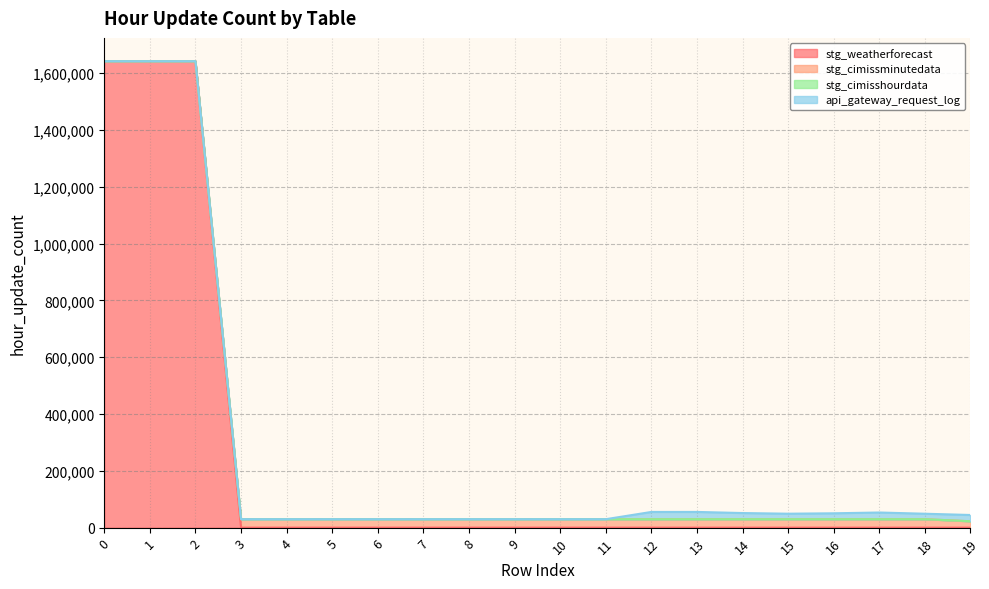

The value of stg_weatherforecast at 2 is 780089. True or false?

False